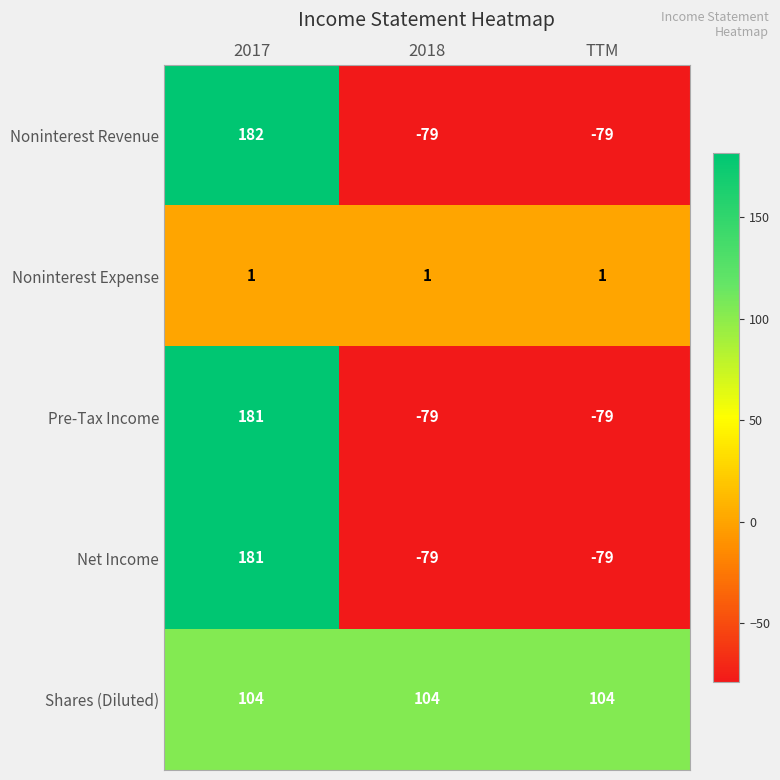

What is the sum of the Shares (Diluted) values at 2017 and TTM?

208